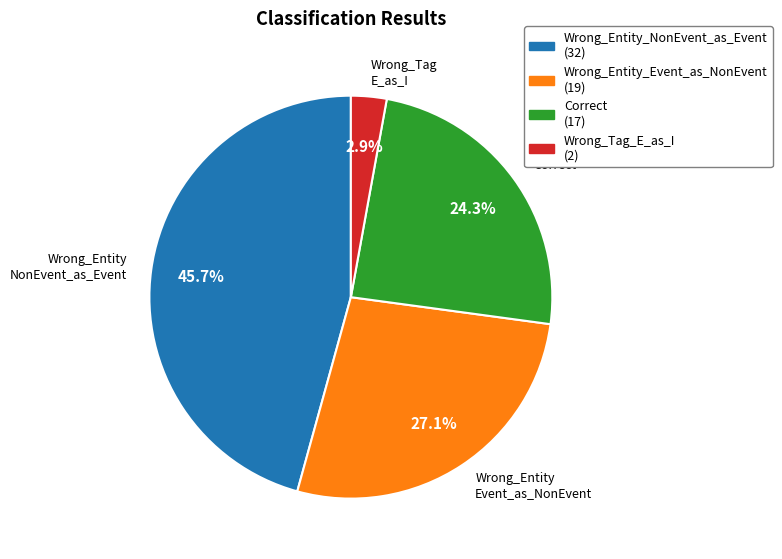

How many segments does this pie chart have?

4